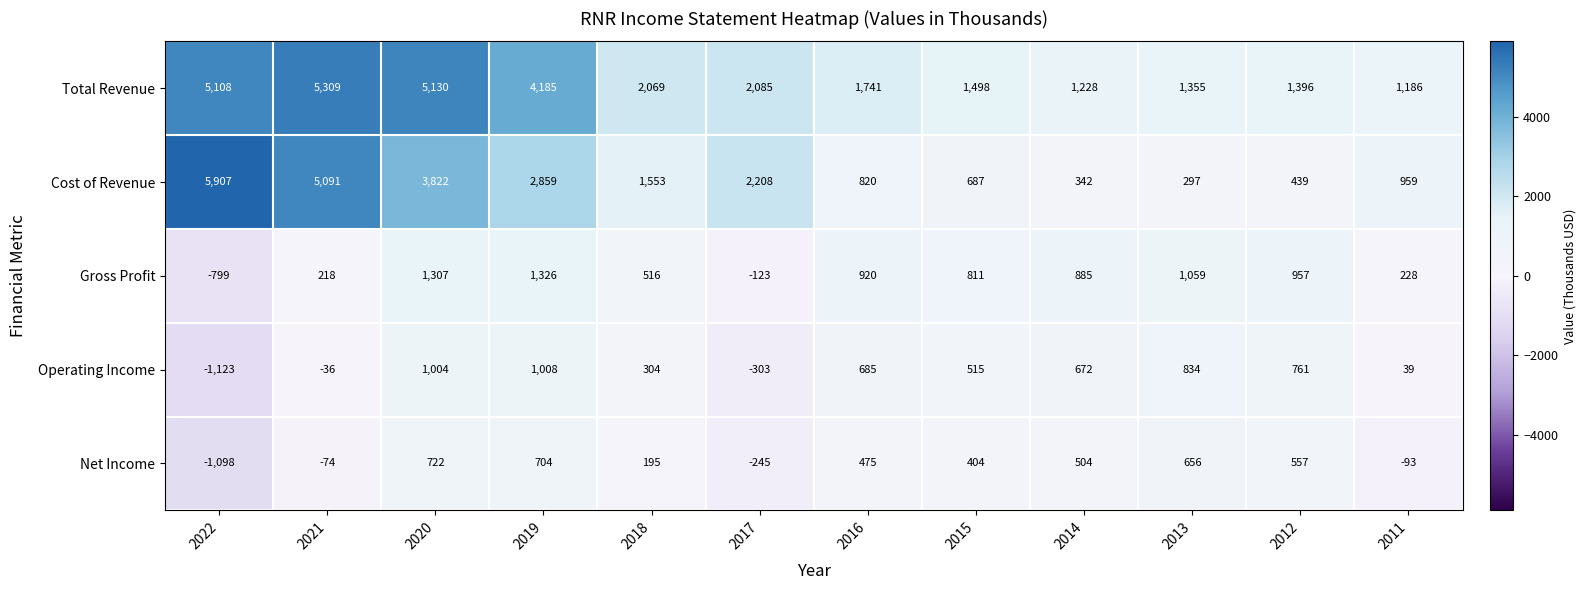

What is the sum of all Gross Profit values?

7305